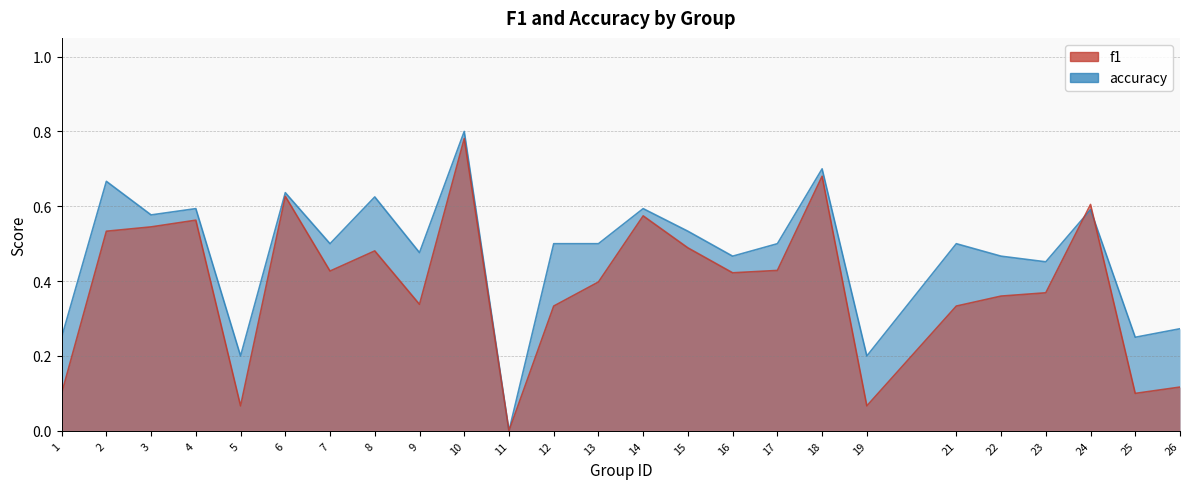

Where do f1 and accuracy first cross each other?

23 and 24